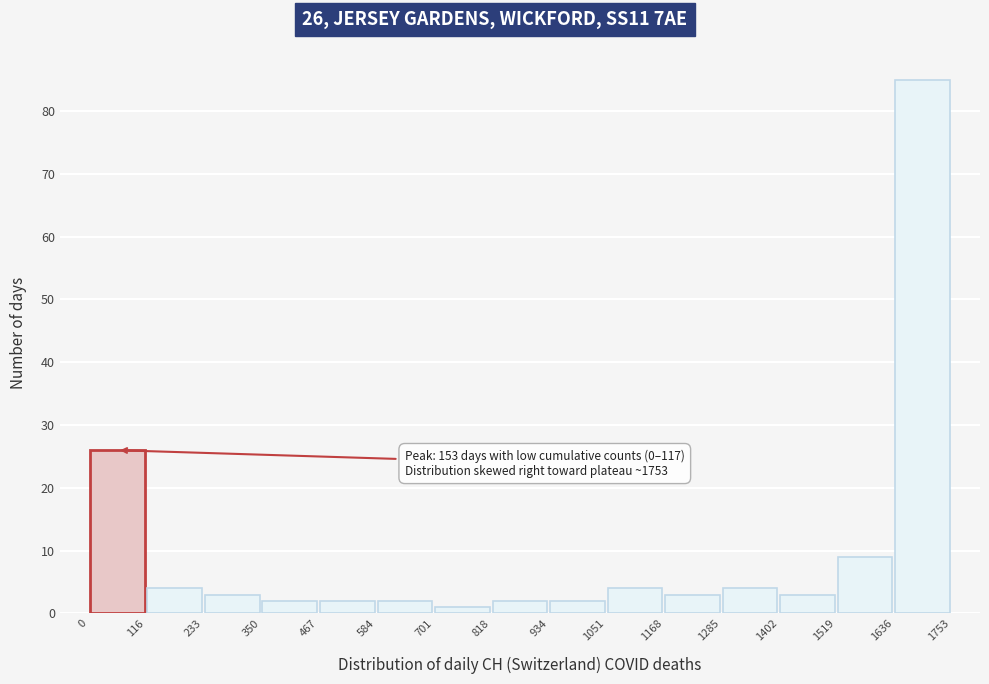

Over which range of the x-axis is the bar tallest?

1636 to 1753